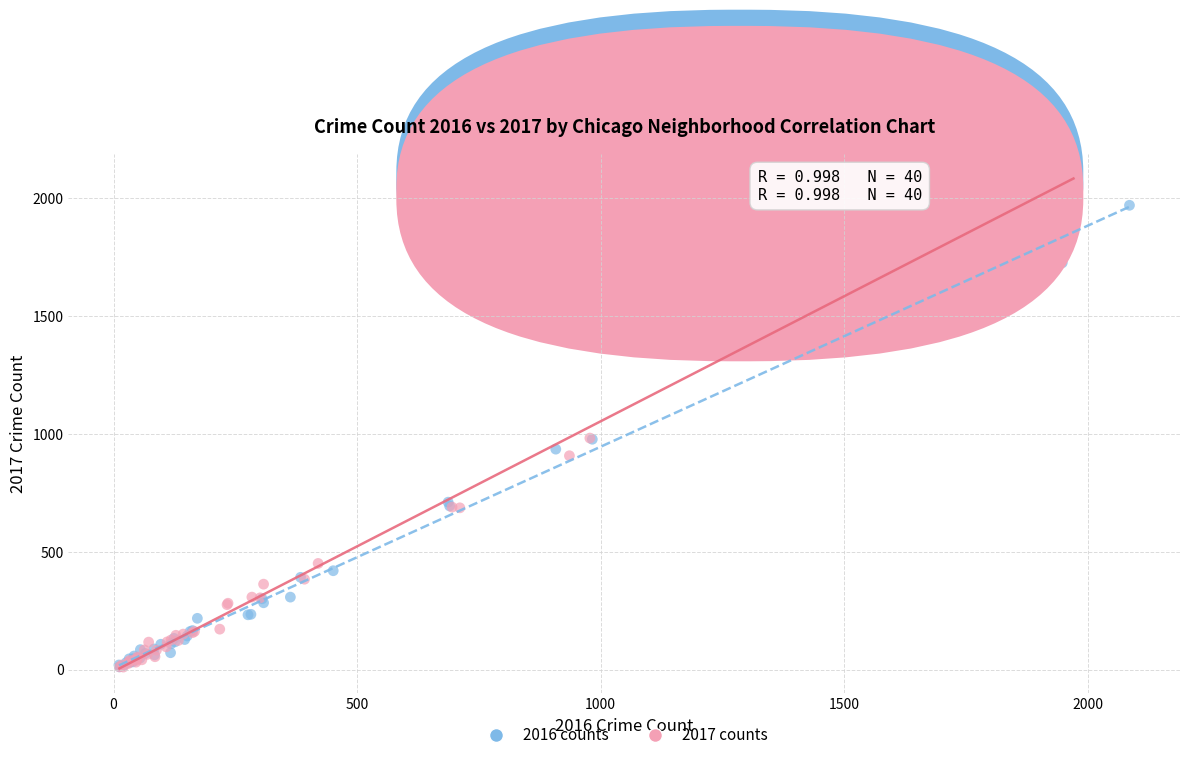

Which series contains the highest Y value?

2017 counts